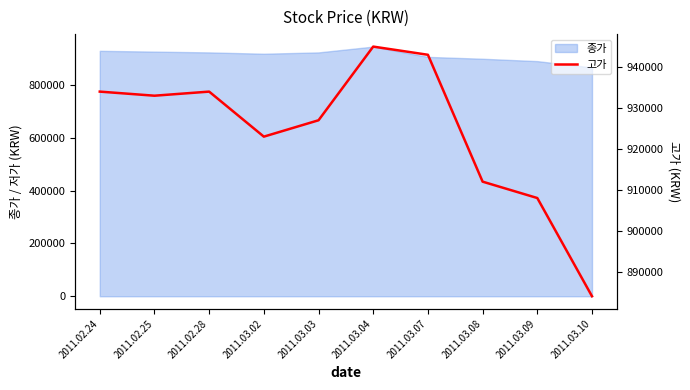

What is the highest value of the 종가 series?

945000